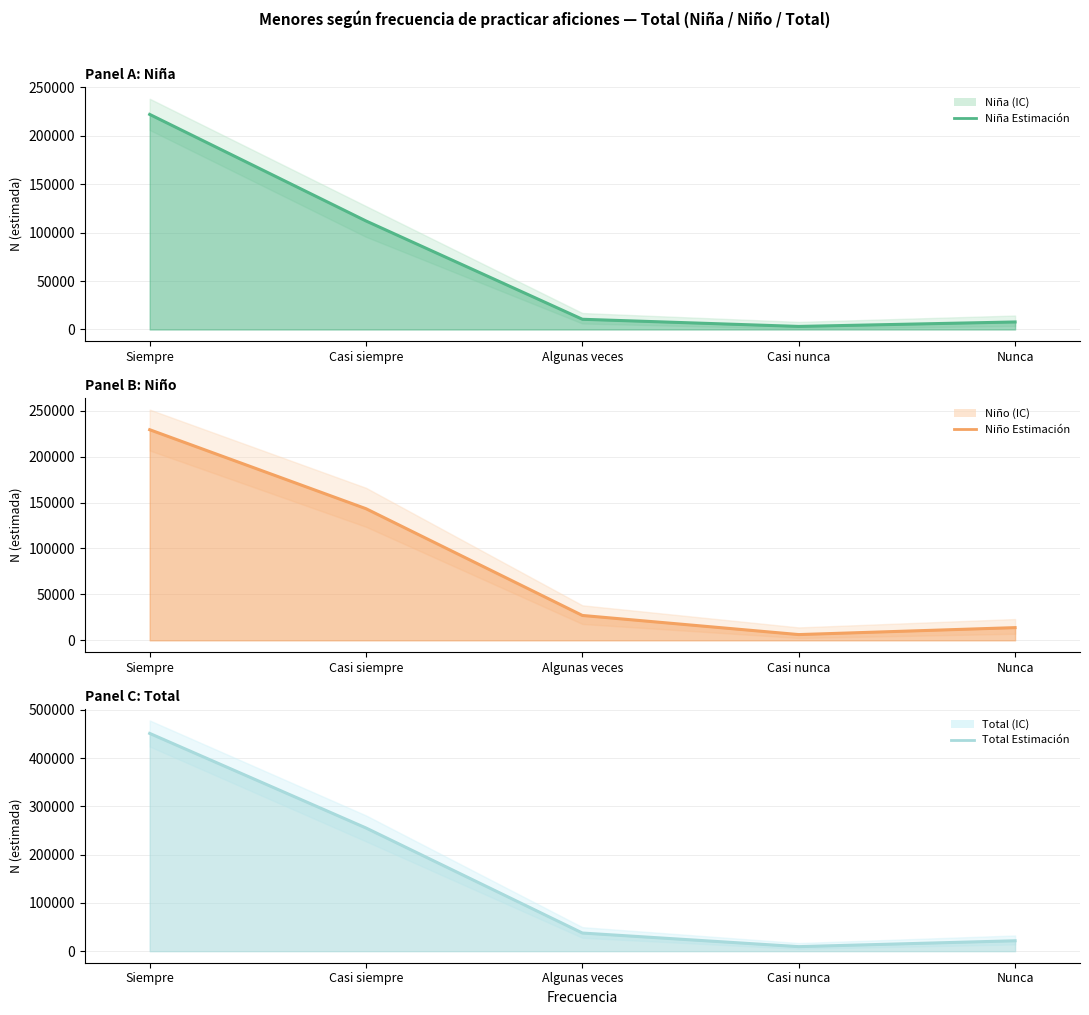

True or false: Niña N (estimada) has a value of 2056 at Nunca.

False